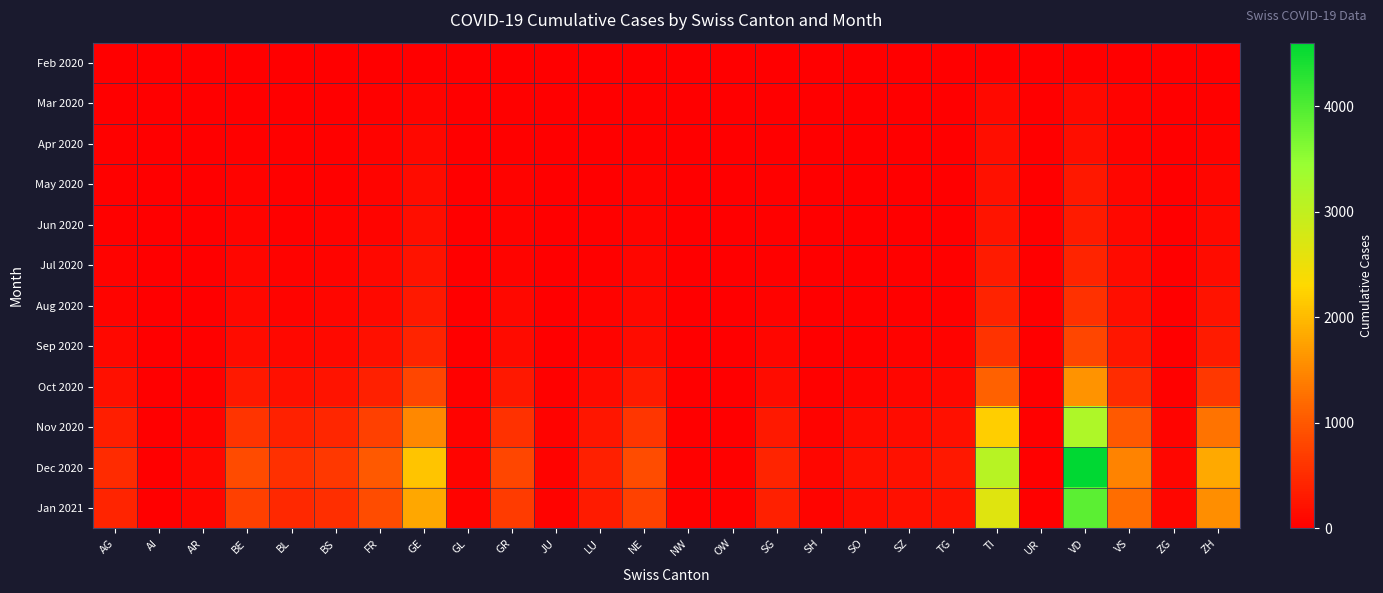

At GE, list the series in order from largest to smallest.

Dec 2020, Jan 2021, Nov 2020, Oct 2020, Sep 2020, Aug 2020, Jul 2020, Jun 2020, May 2020, Apr 2020, Mar 2020, Feb 2020